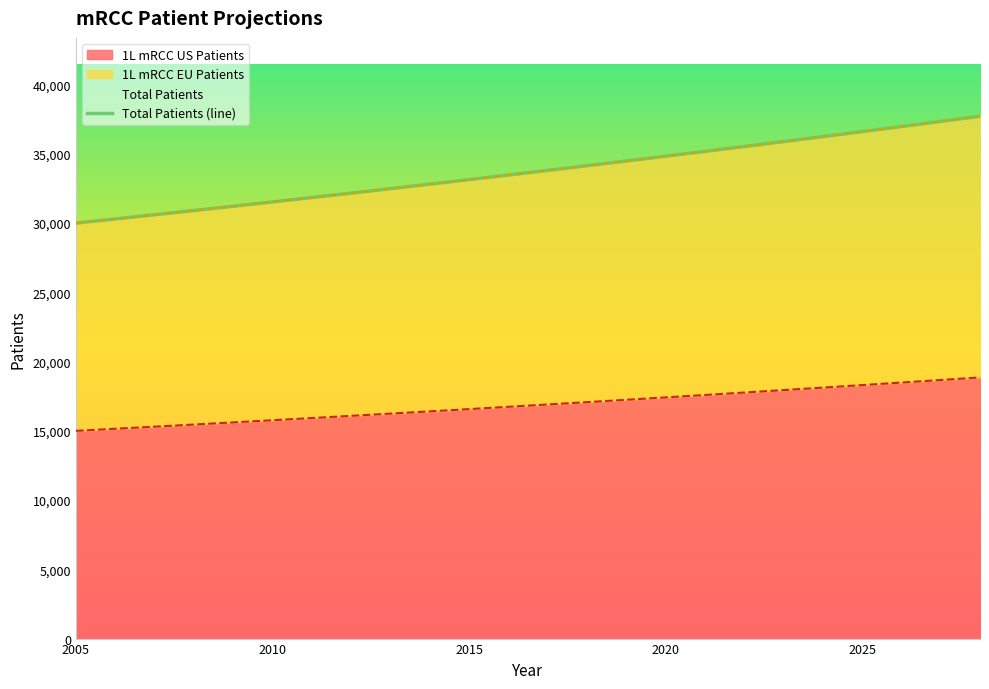

What is the minimum value for 1L mRCC US Patients?

15000.0